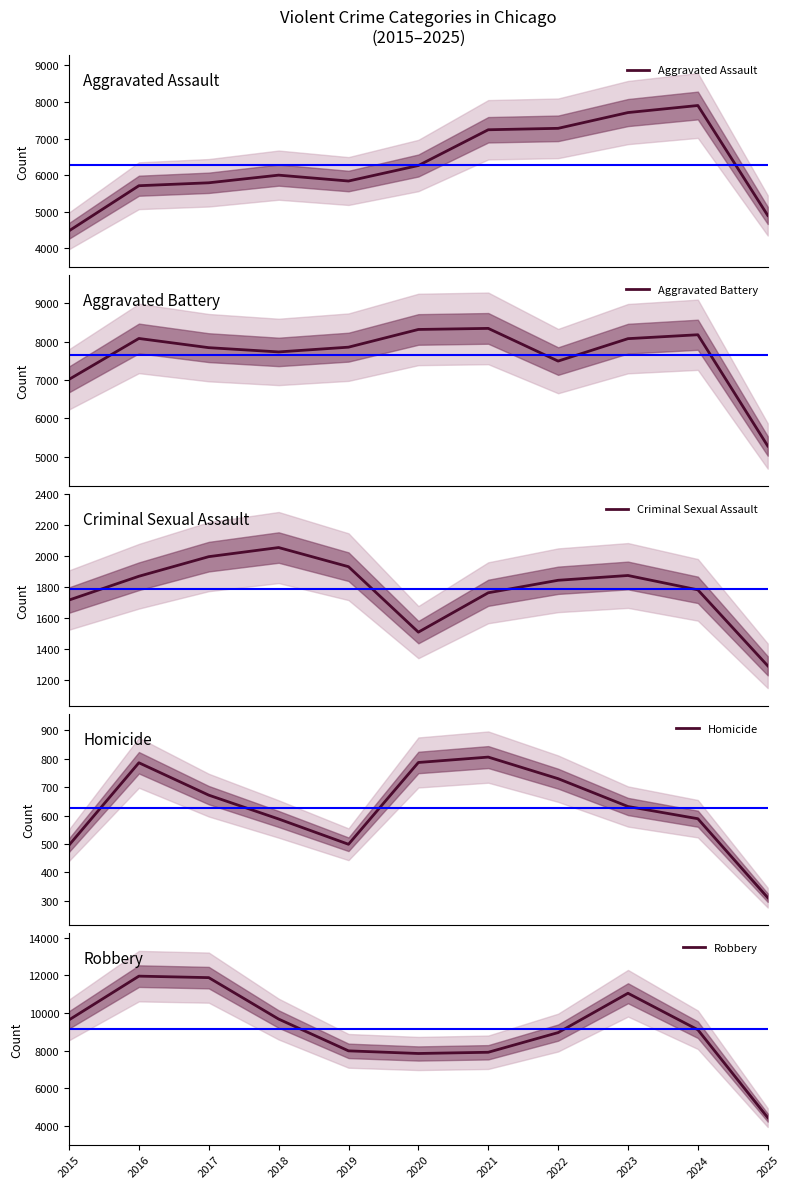

The value of Homicide at 2022 is 315. True or false?

False